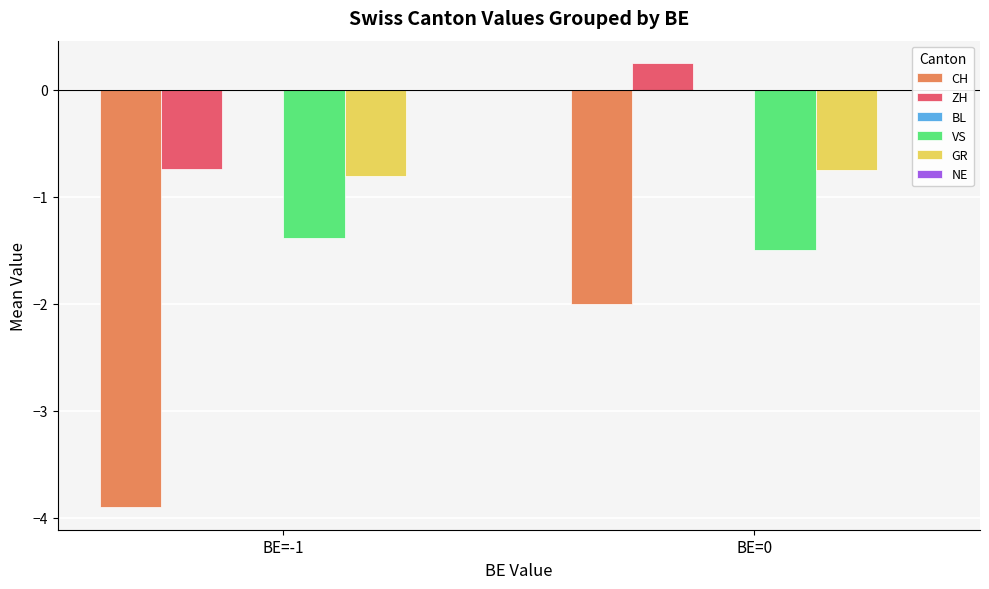

What is the sum of the ZH values at BE=-1 and BE=0?

-0.5